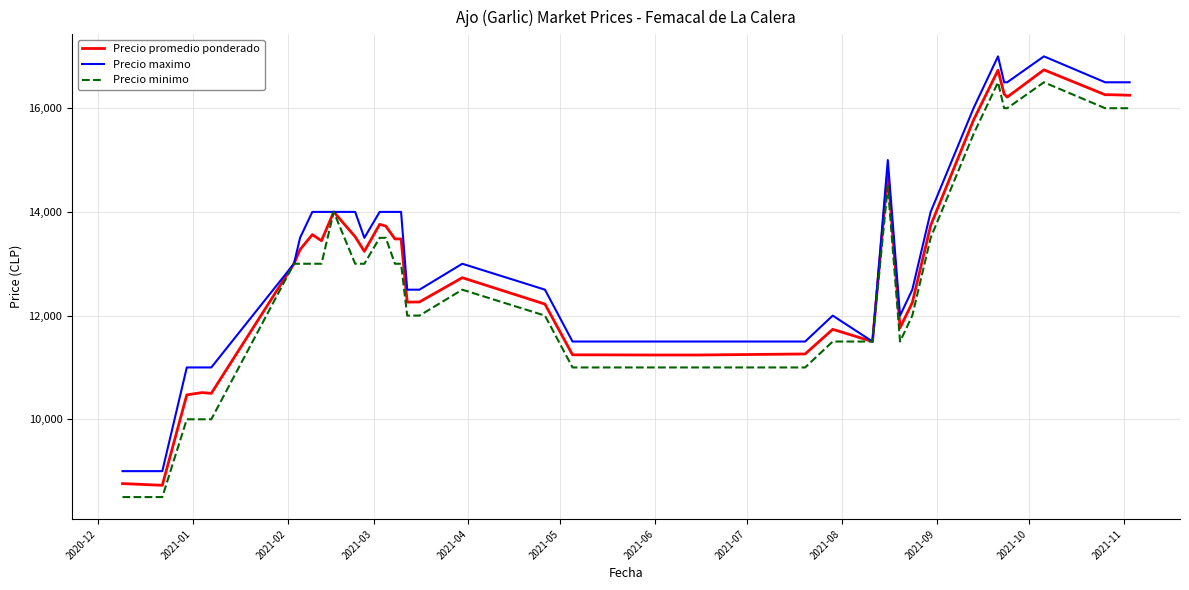

What are all the series names shown in the legend?

Precio promedio ponderado, Precio maximo, Precio minimo